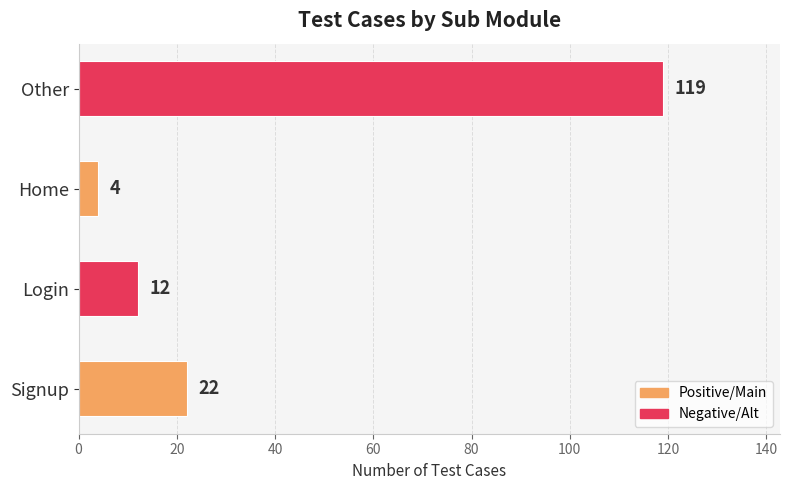

True or false: the data shows 4 at Home.

True